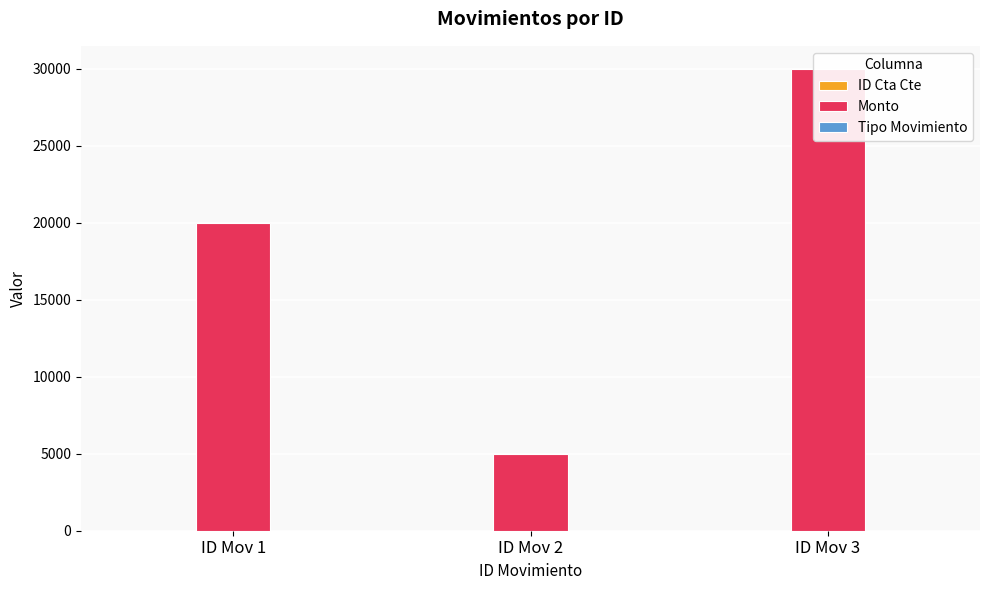

The value of ID Cta Cte at ID Mov 1 is 1. True or false?

False